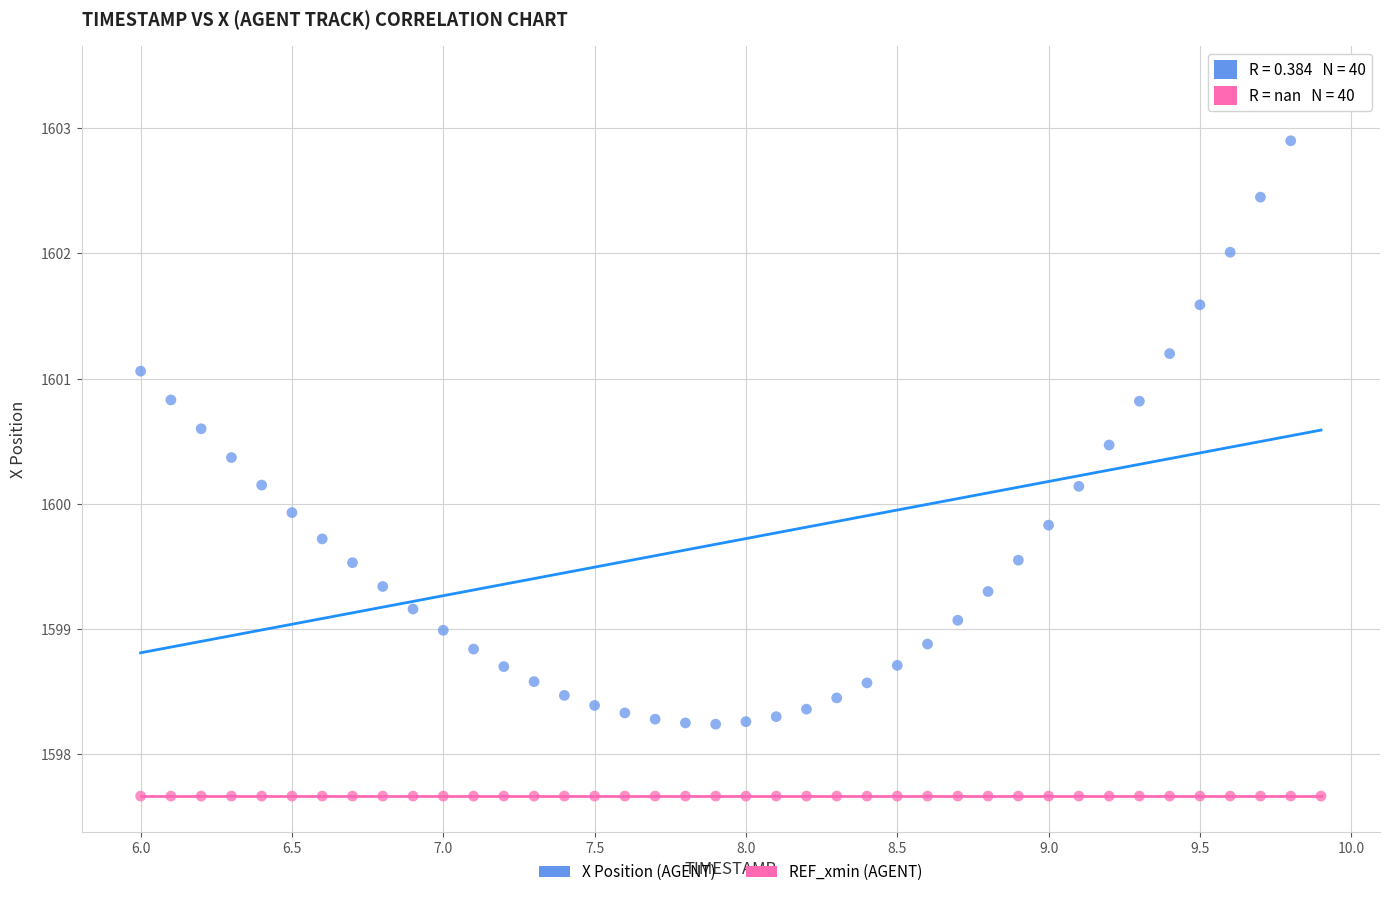

Which series reaches the maximum Y coordinate?

X Position (AGENT)